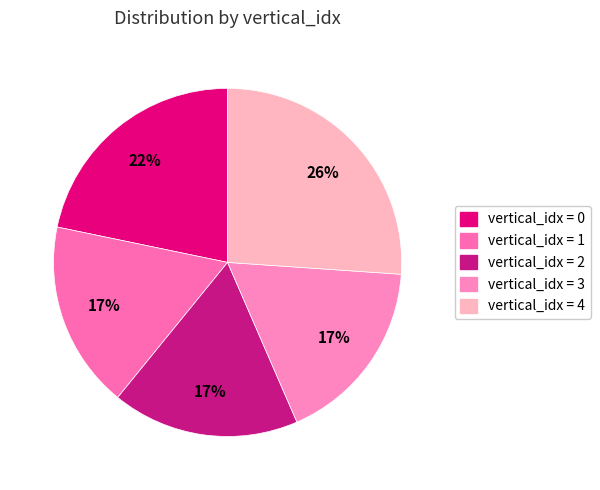

How many slices are in this pie chart?

5